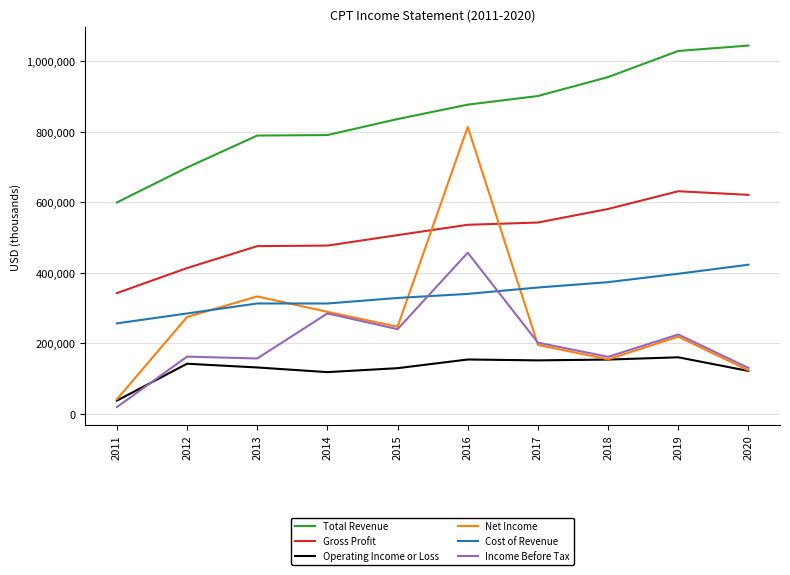

What is the greatest value displayed?

1043800